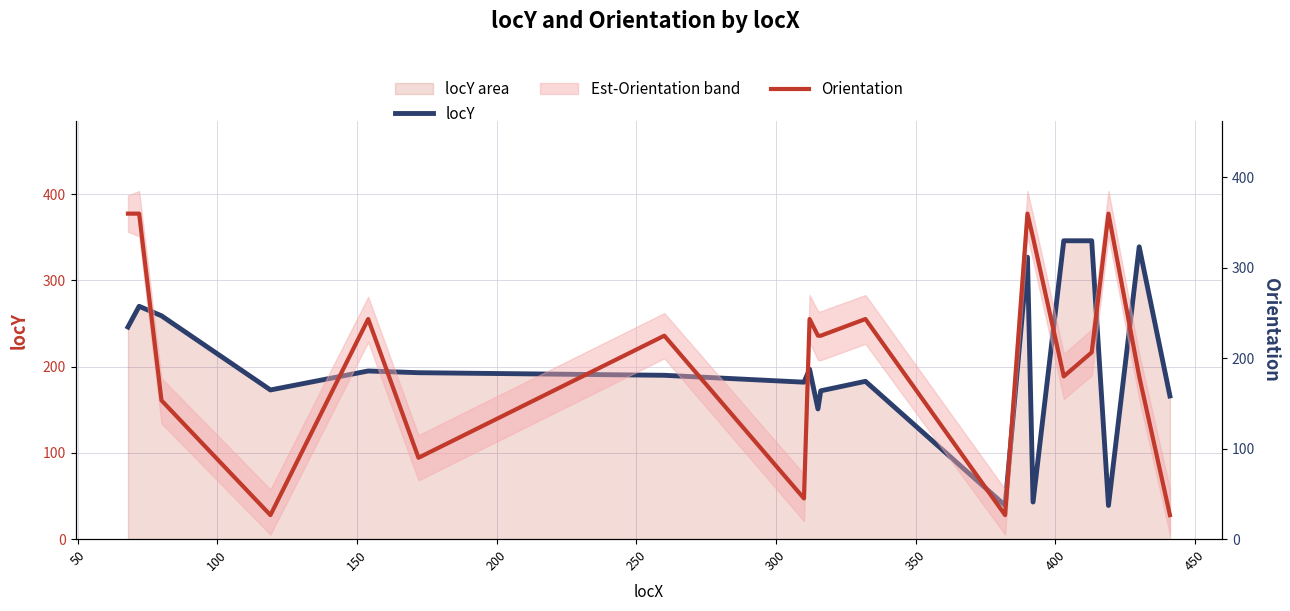

Which series has the largest range (max minus min)?

Orientation